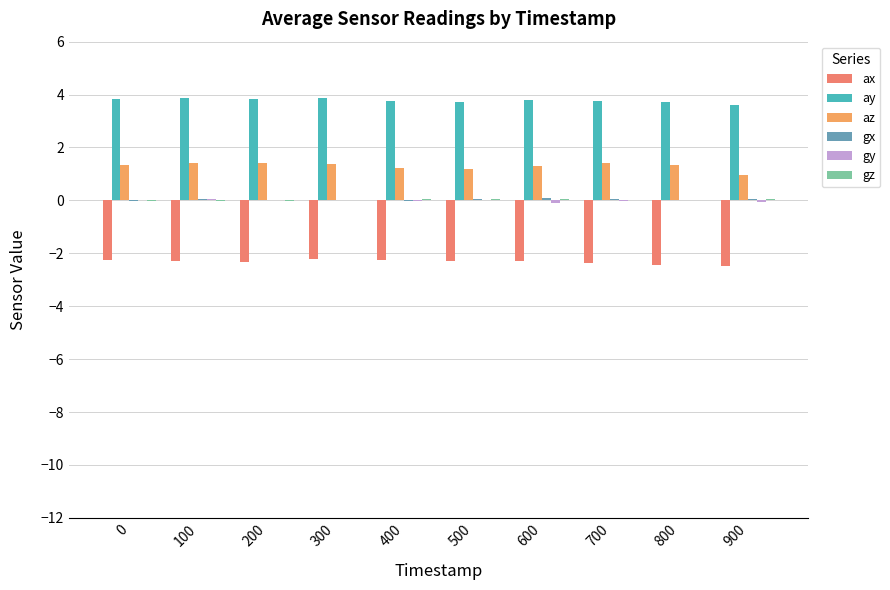

What is the spread (max minus min) of values at 400?

6.0